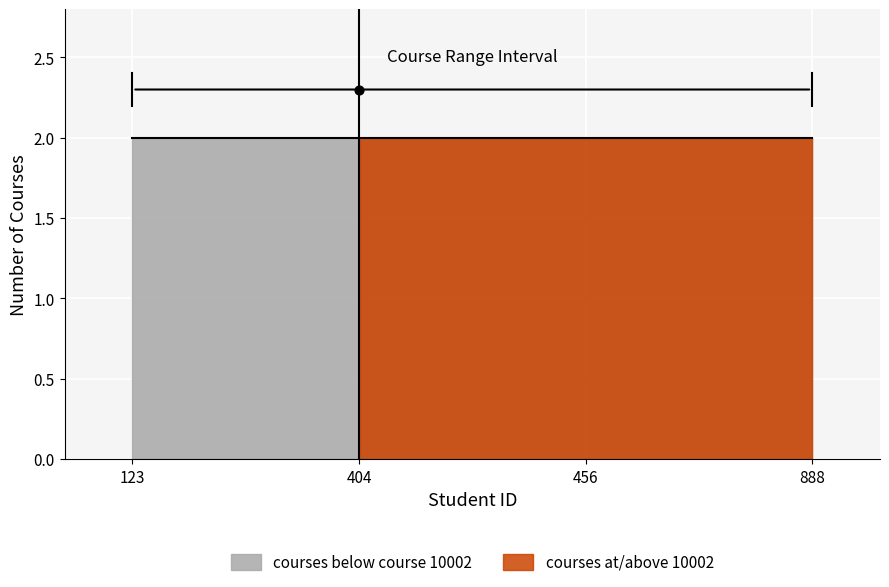

At which category is the sum across all series the highest?

404